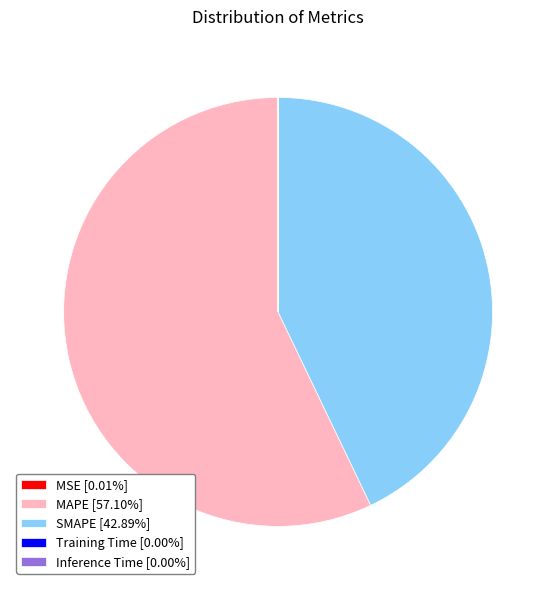

Is MAPE [57.10%] the majority of the pie?

Yes